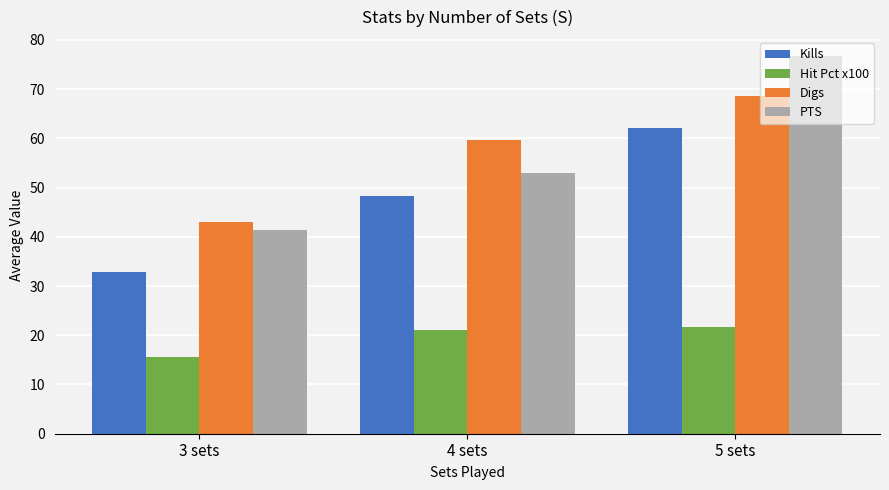

What is the label of the 2nd bar from the left?

4 sets